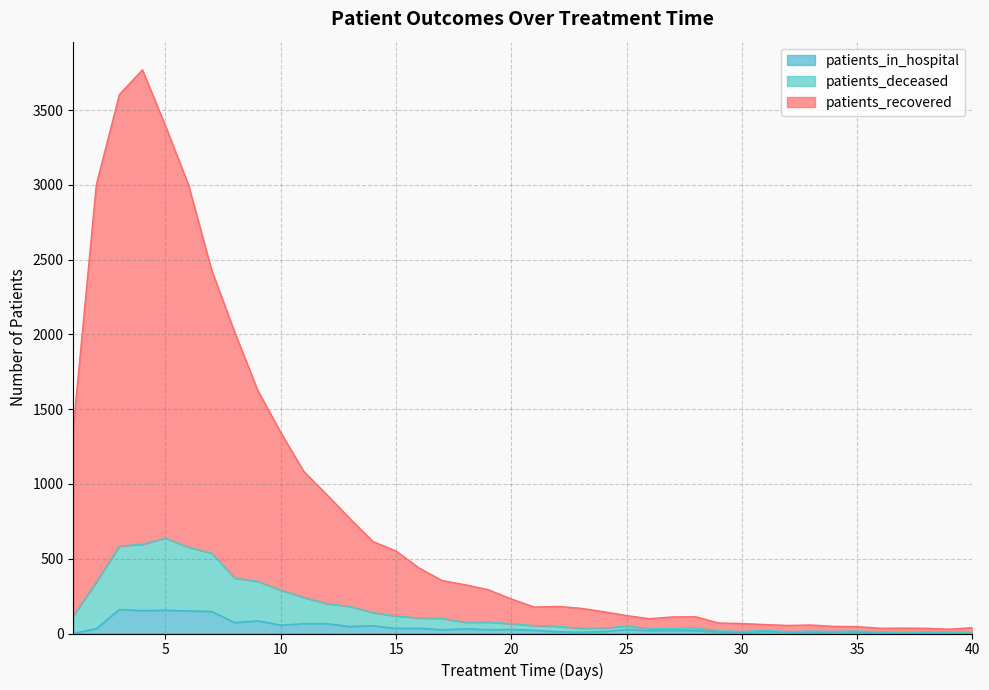

Is it true that patients_recovered equals 54 at 32?

True